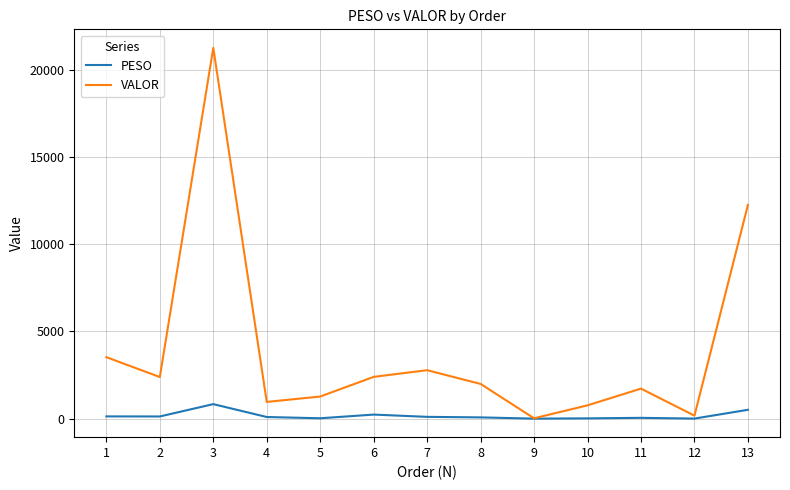

Rank the series by their average value, from highest to lowest.

VALOR, PESO